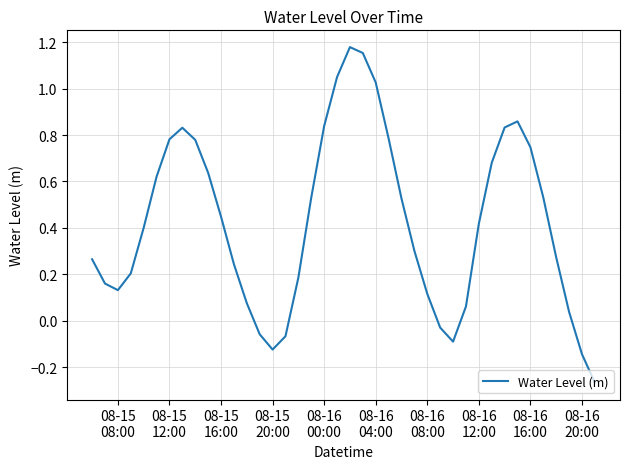

What is the difference between the maximum and minimum values?

1.4